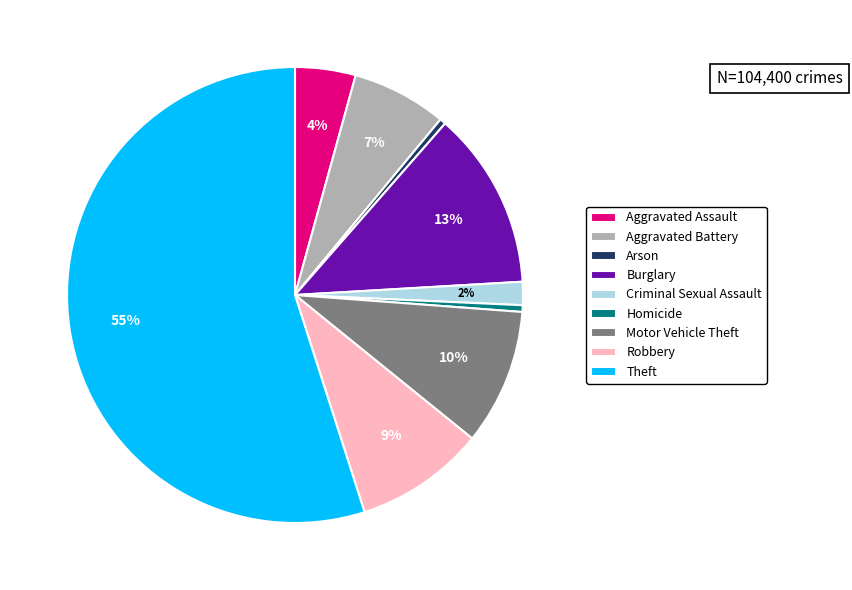

To the nearest percent, what portion does Robbery represent?

9%